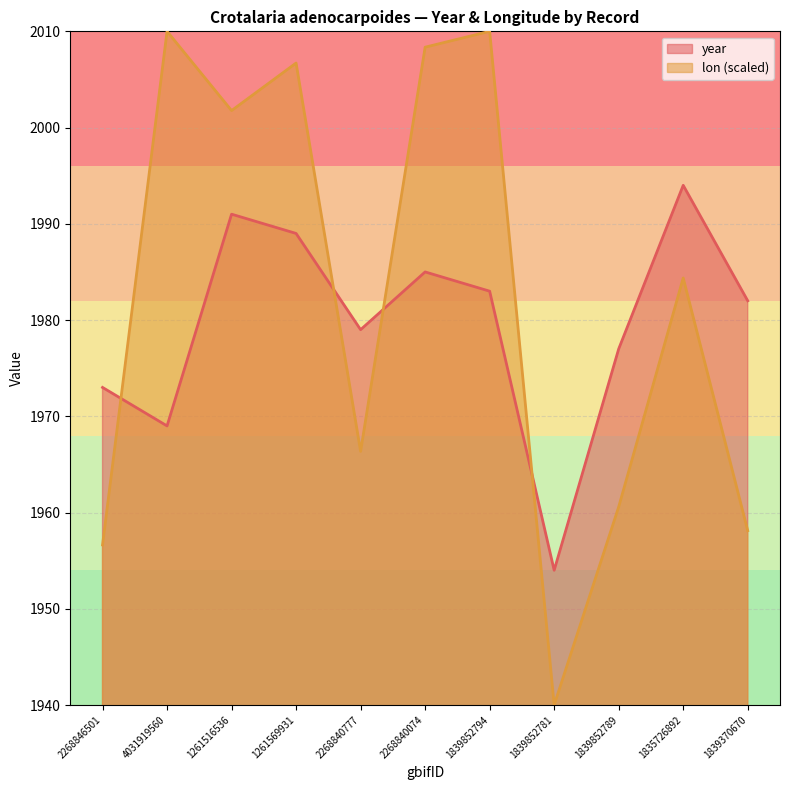

How many intersections are there between lon and year?

4